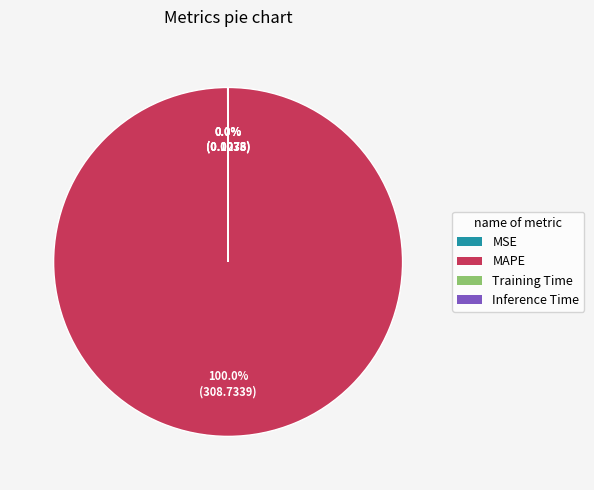

Which category has the biggest portion of the pie?

MAPE